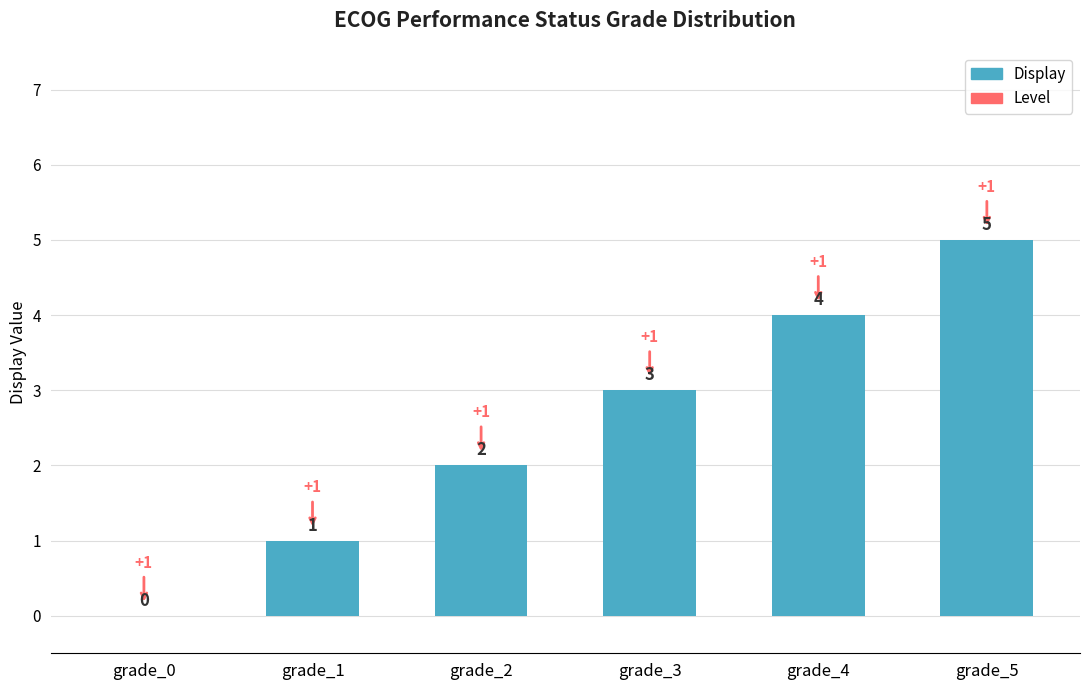

How many positive values are there?

5